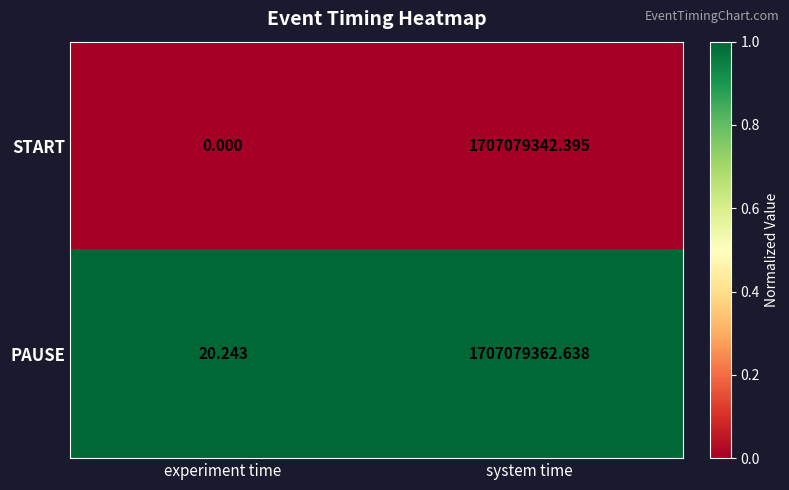

Where is START nearest to the value 853539671?

experiment time